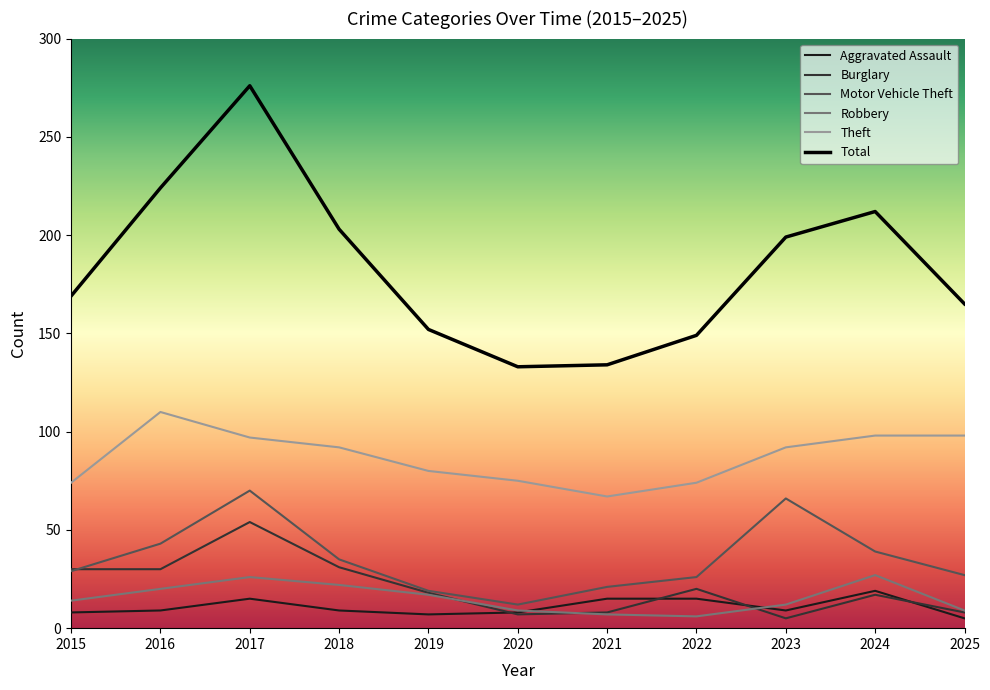

At which label does Total reach its peak?

2017